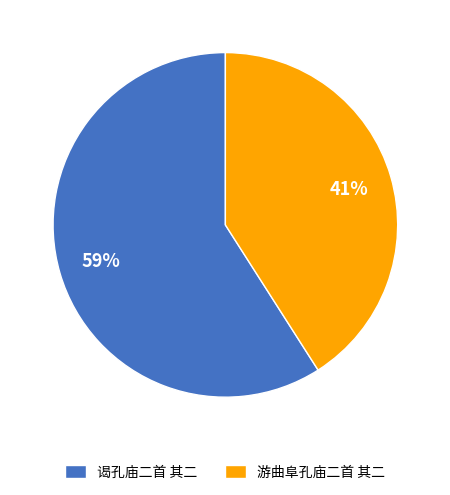

Rank the categories by value from lowest to highest.

游曲阜孔庙二首 其二, 谒孔庙二首 其二